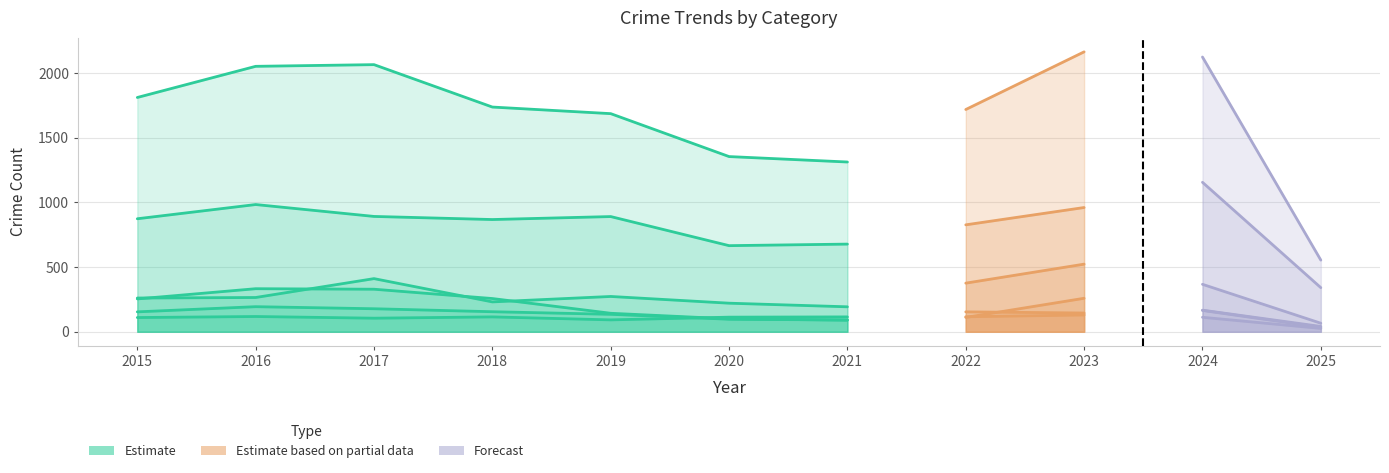

At which category is the sum across all series the highest?

2023